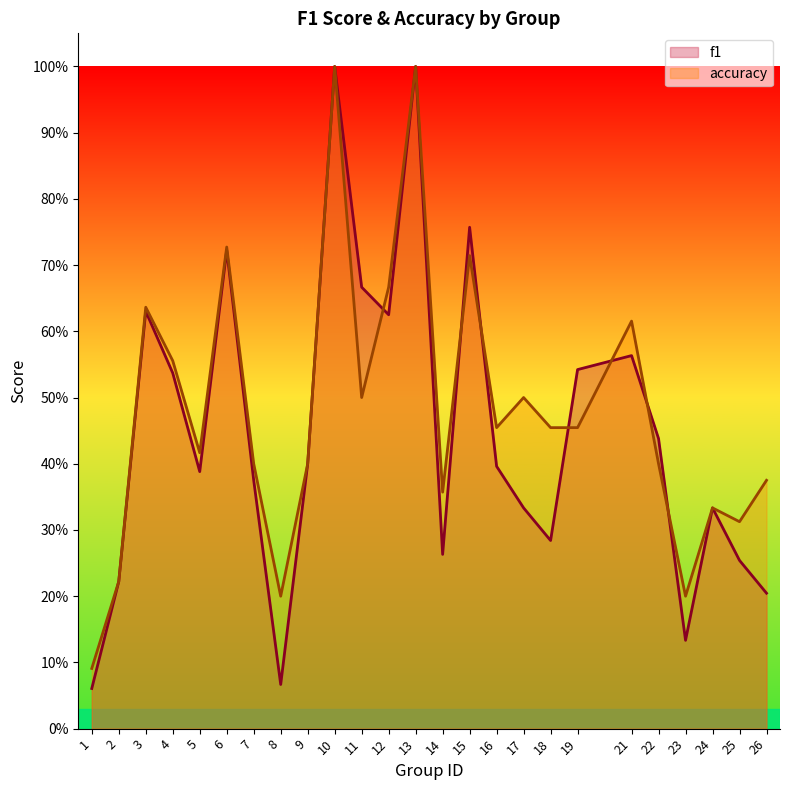

What is the greatest value displayed?

1.0